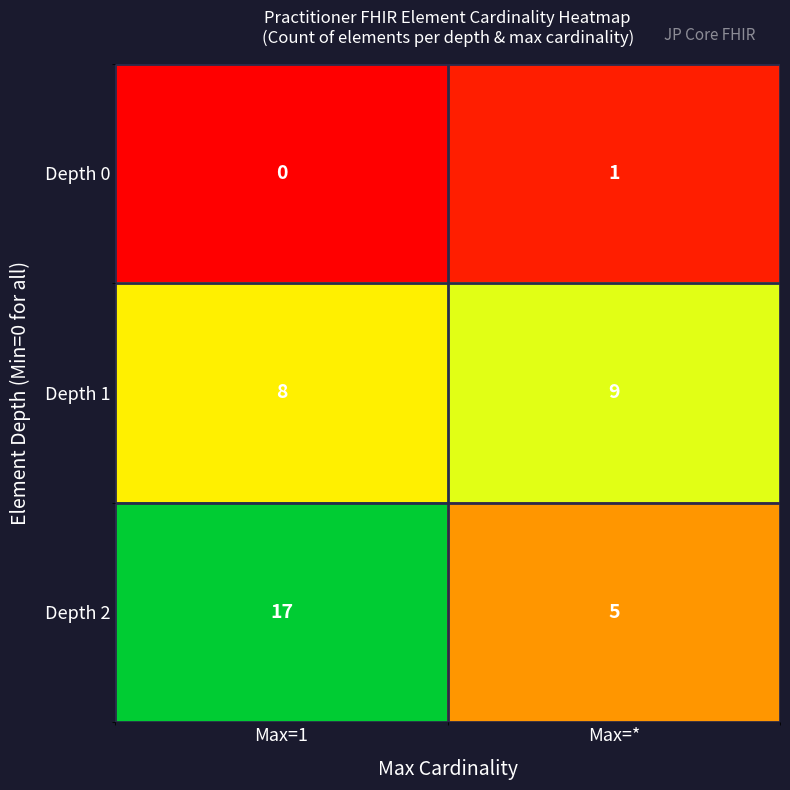

What is the total value across all series at Max=*?

15